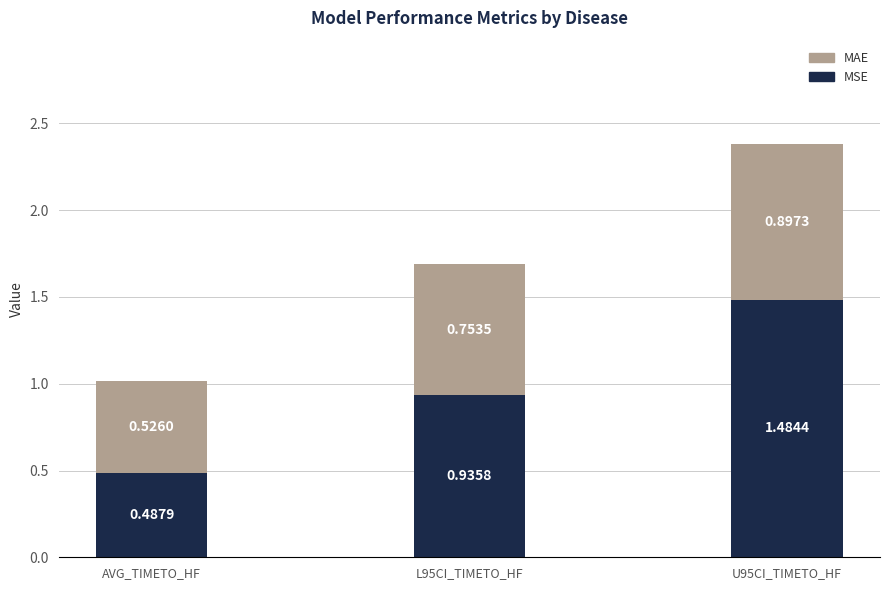

What is the total value across all series at L95CI_TIMETO_HF?

1.7